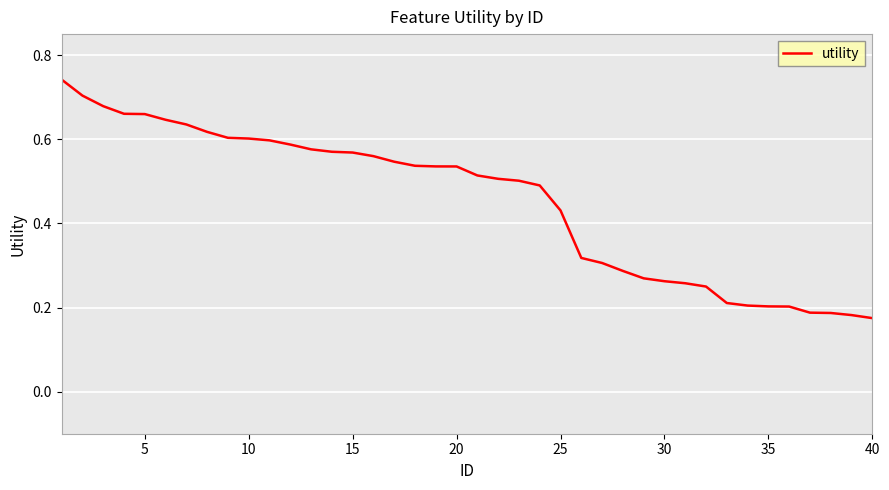

Does the chart have visible grid lines?

Yes